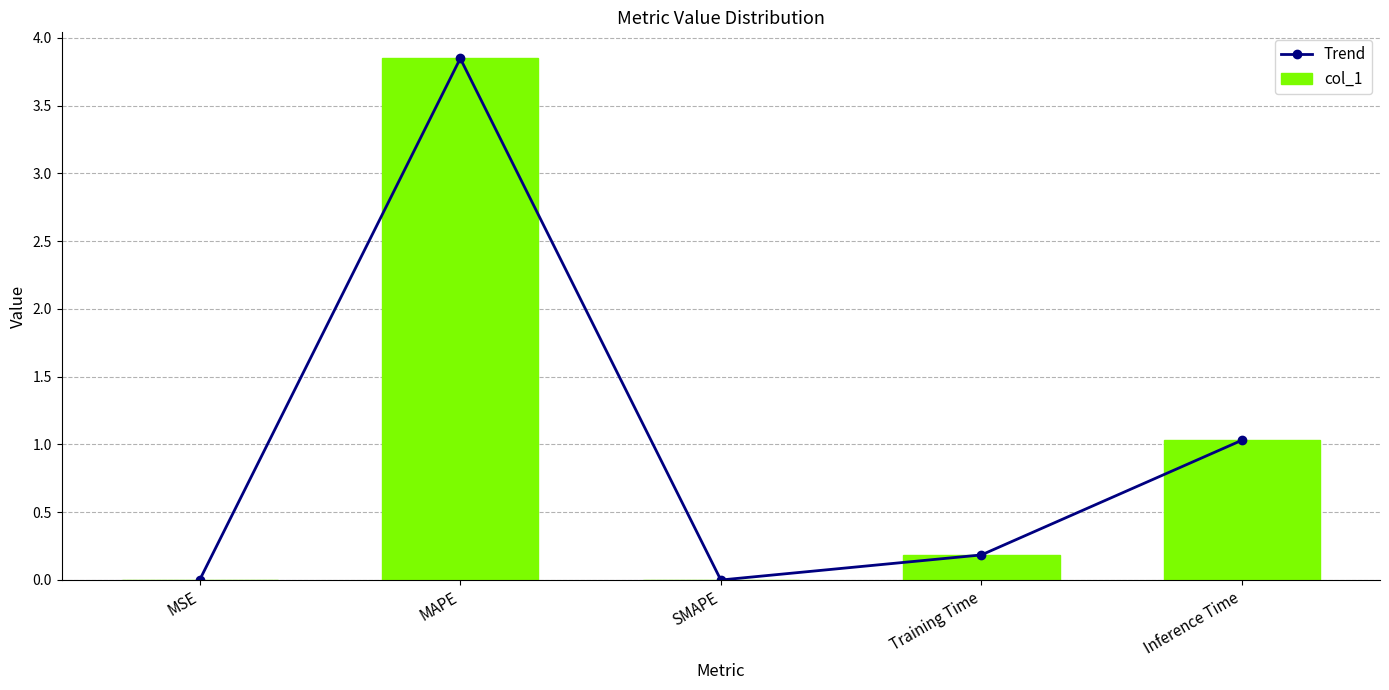

What is the sum of the Trend values at MSE and Training Time?

0.2